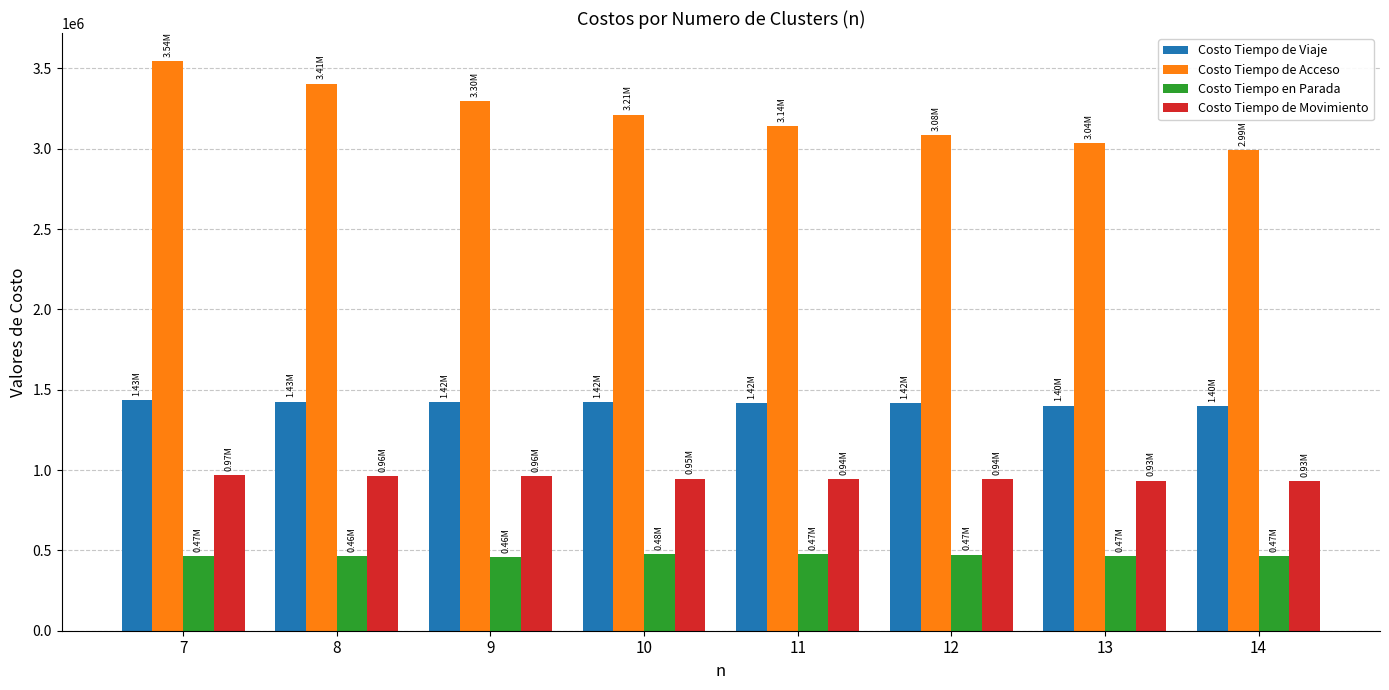

What is the sum of the Costo Tiempo en Parada values at 14 and 9?

927200.3